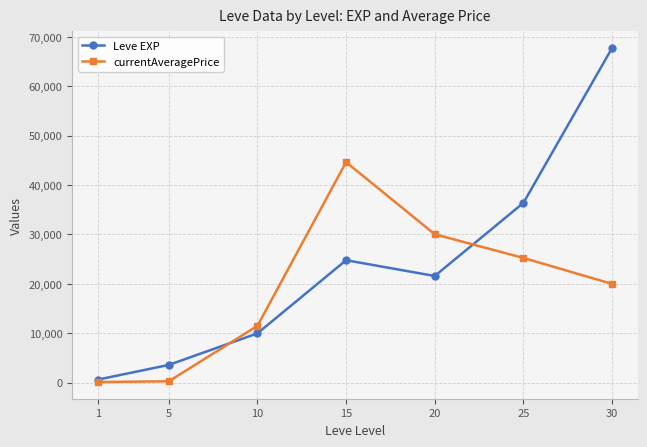

How many series are shown in this chart?

2